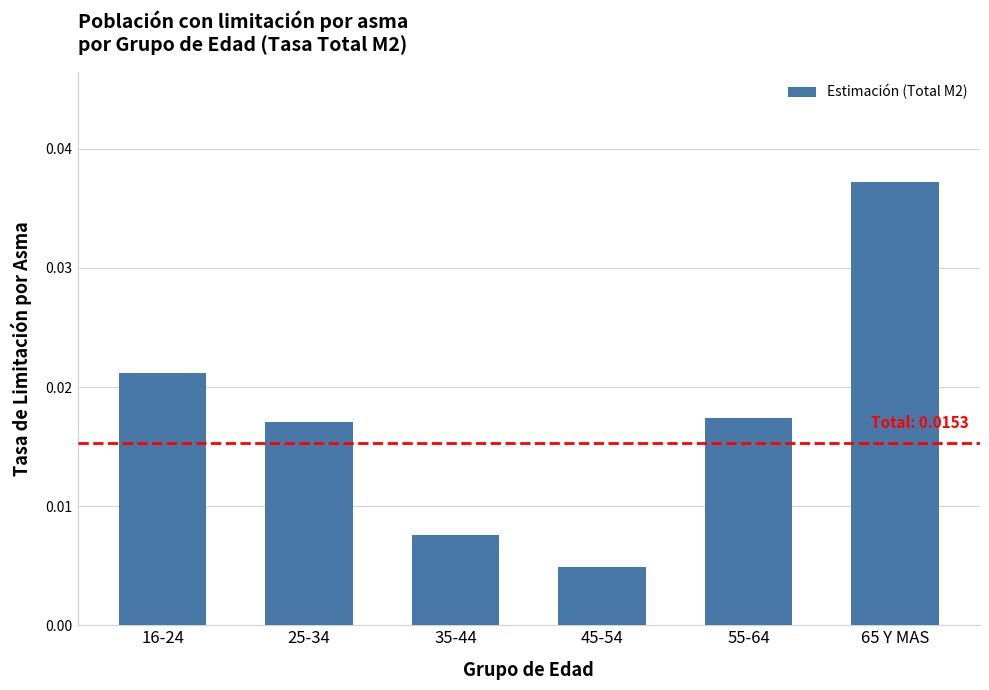

At which category does the chart reach its peak across all series?

65 Y MAS